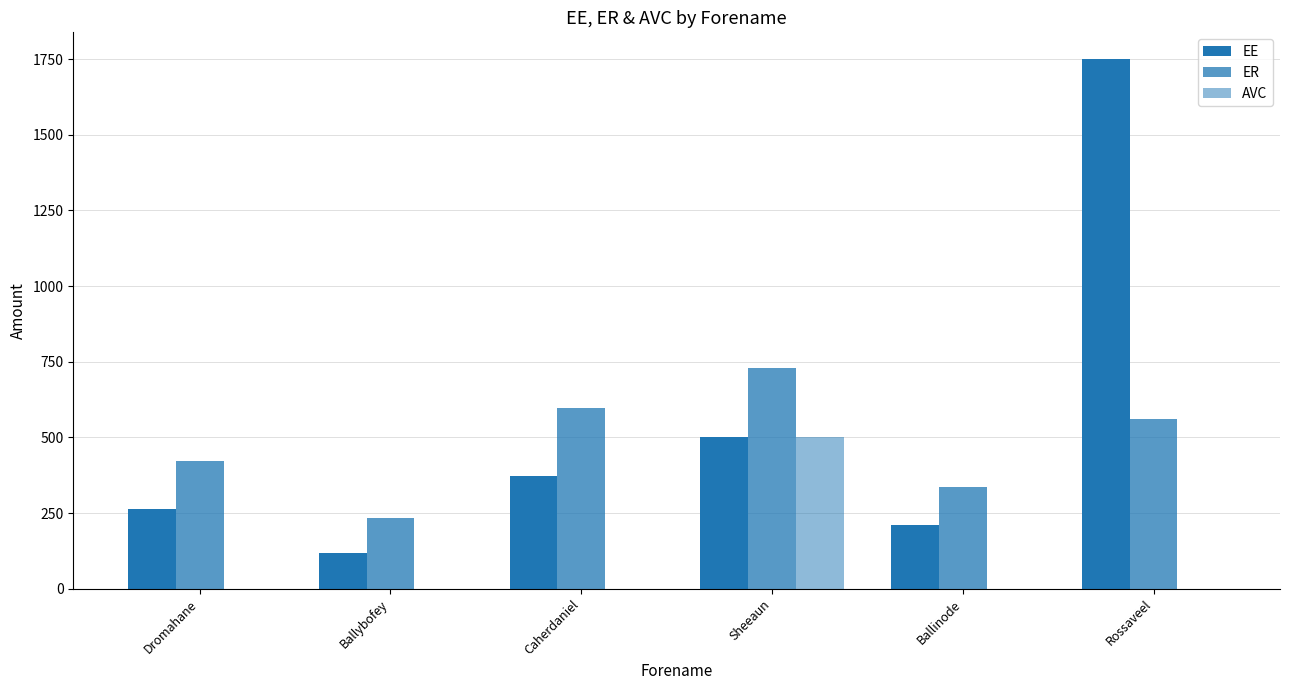

Reading left to right, list all the values displayed in this chart.

EE: 263.1	117.2	372.8	500.0	210.5	1751.0
ER: 420.9	234.4	596.5	729.7	336.9	560.3
AVC: 0.0	0.0	0.0	500.0	0.0	0.0